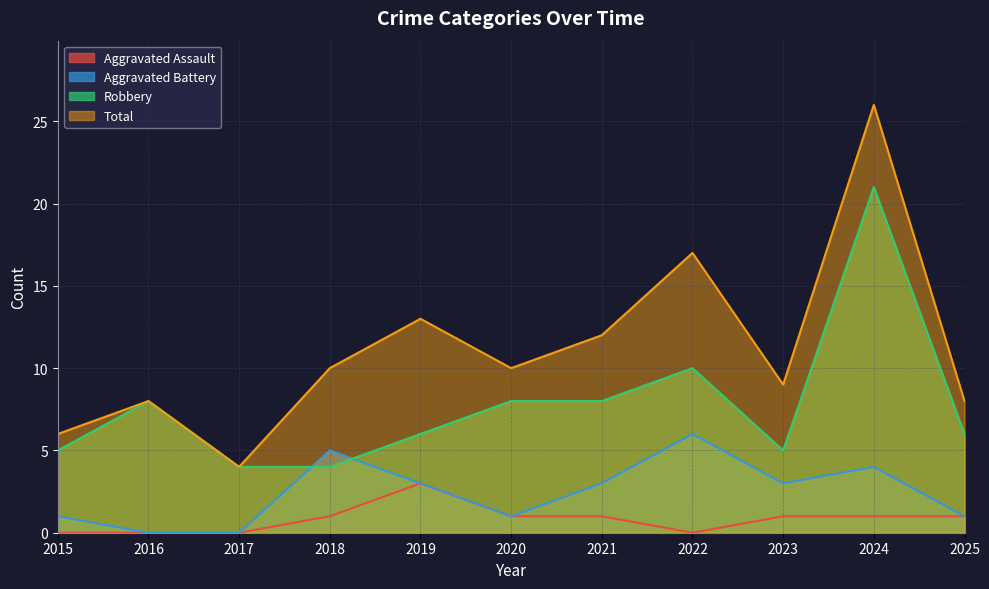

True or false: Total and Robbery intersect in this chart.

False